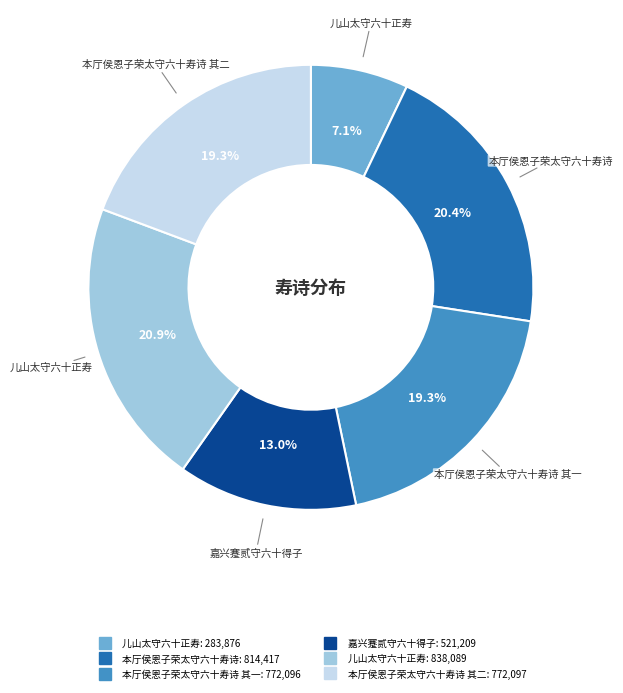

Is there any slice that represents more than half of the pie?

No